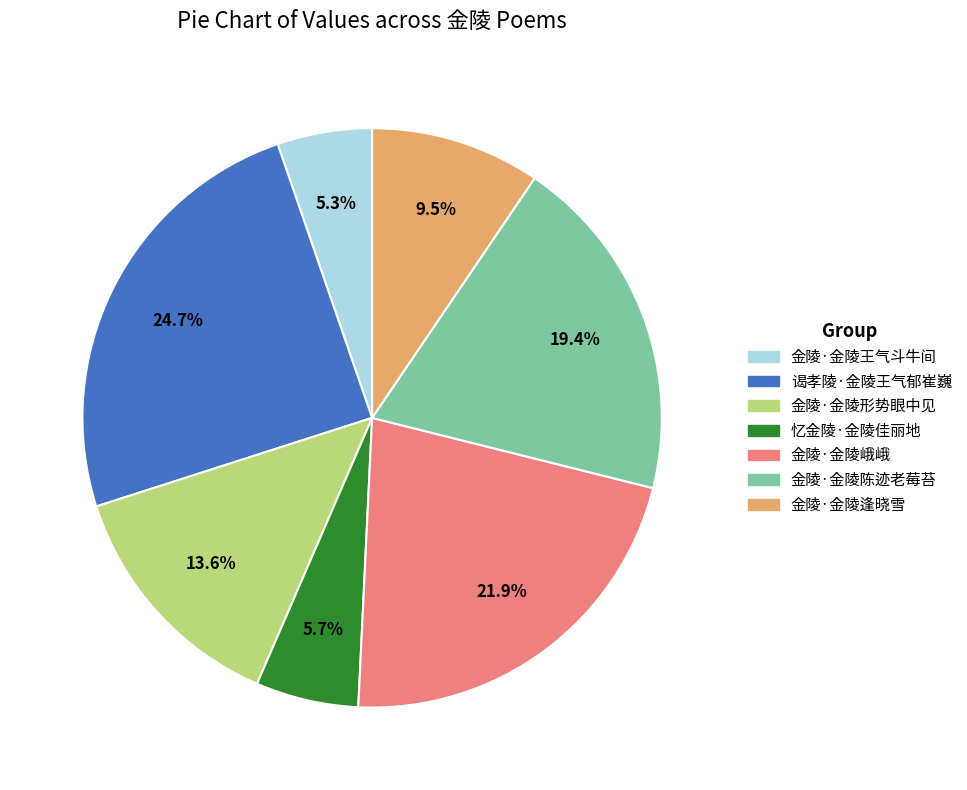

To the nearest percent, what is the difference between the 金陵·金陵逢晓雪 and 谒孝陵·金陵王气郁崔巍 slice percentages?

15%